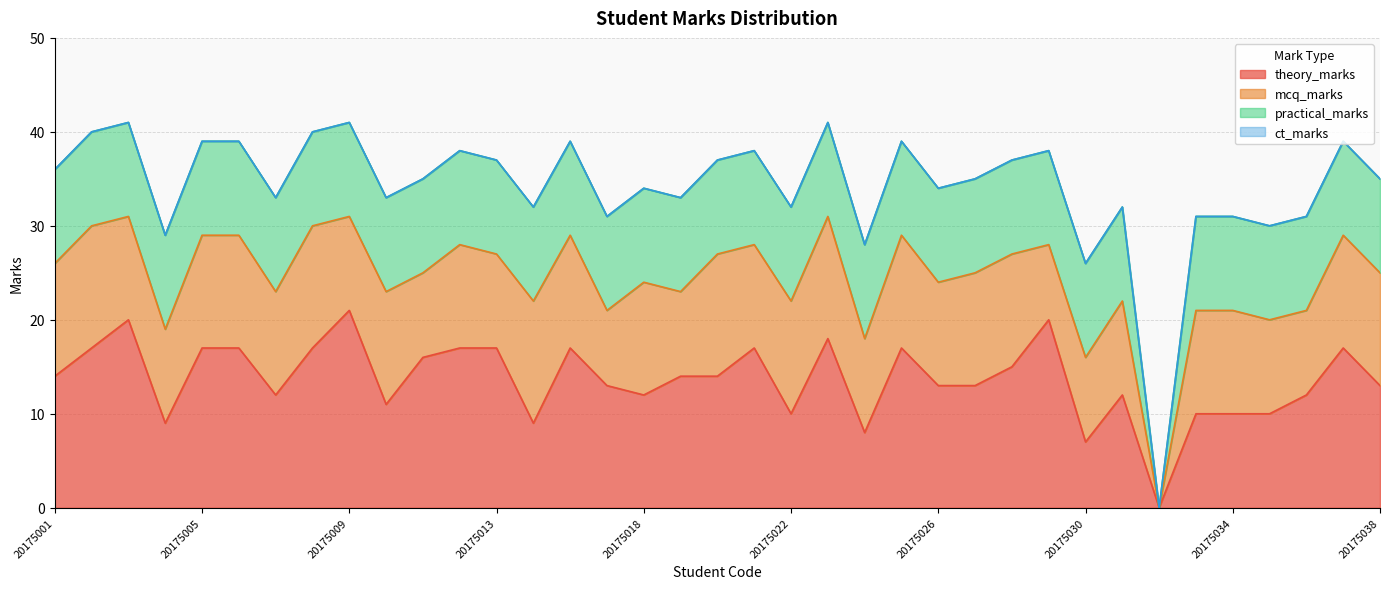

Count the practical_marks values in the range 10 to 11.

36